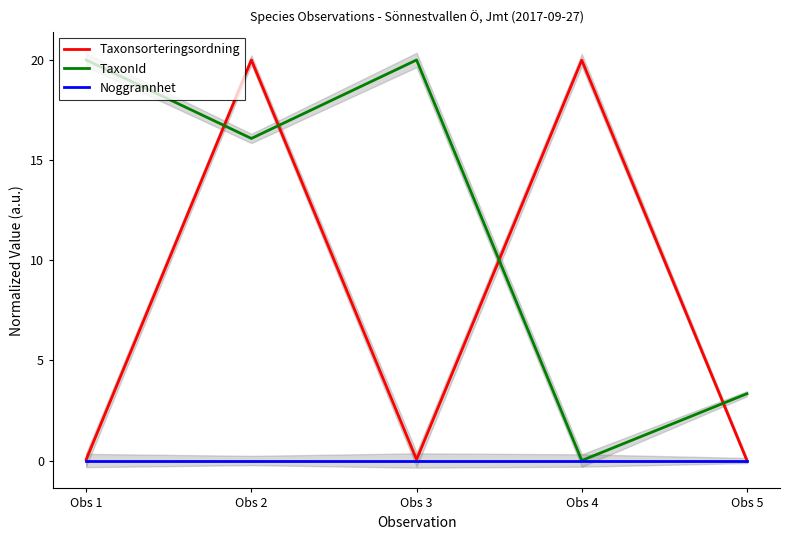

Reading right to left, list all the values displayed in this chart.

Taxonsorteringsordning: Obs 5=0.0	Obs 4=20.0	Obs 3=0.0	Obs 2=20.0	Obs 1=0.0
TaxonId: Obs 5=3.3	Obs 4=0.0	Obs 3=20.0	Obs 2=16.1	Obs 1=20.0
Noggrannhet: Obs 5=0.0	Obs 4=0.0	Obs 3=0.0	Obs 2=0.0	Obs 1=0.0